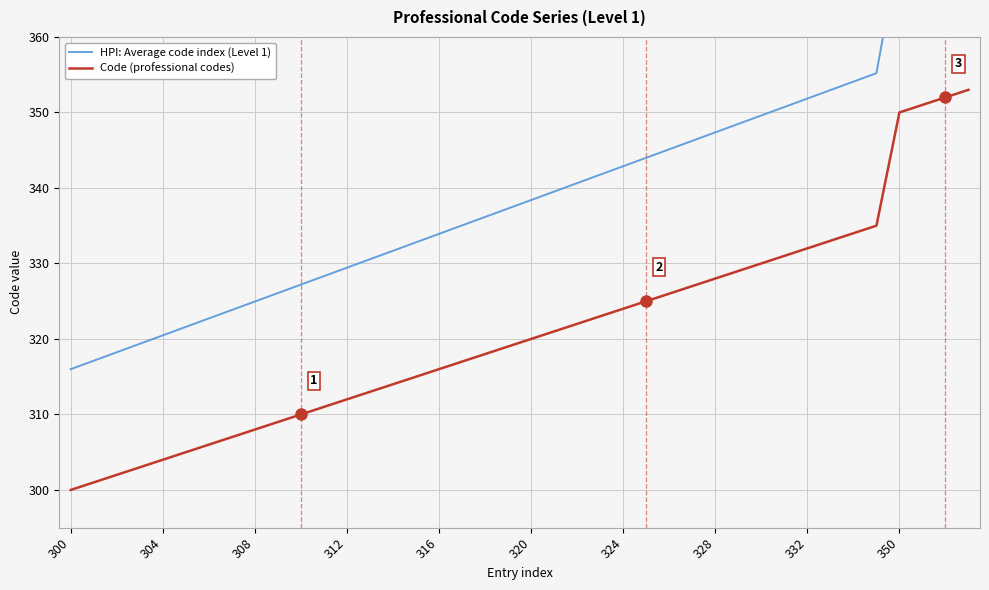

What is the difference between the Code (professional codes) values at 29 and 31?

2.0